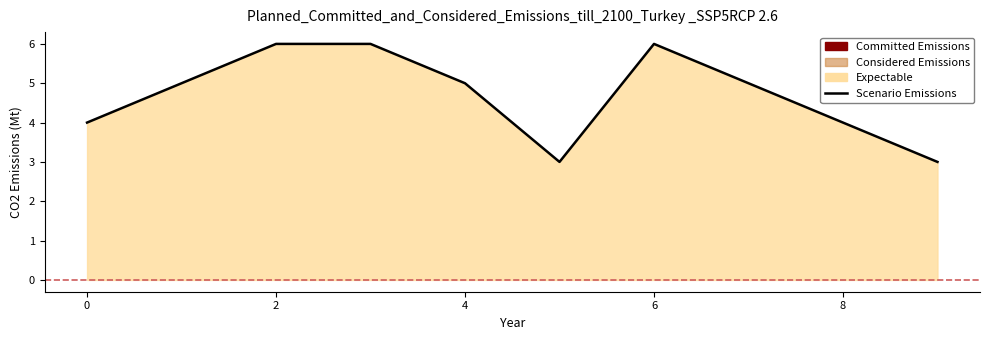

What is the ratio of the value at 0 to the value at 2?

0.7